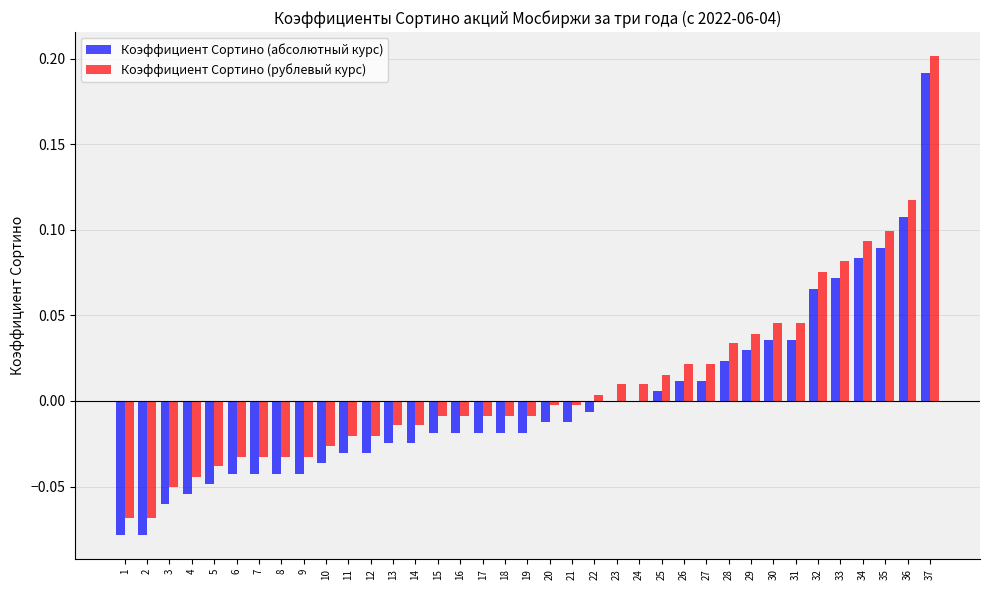

Between 13 and 28, which series saw the biggest shift?

Коэффициент Сортино (абсолютный курс)